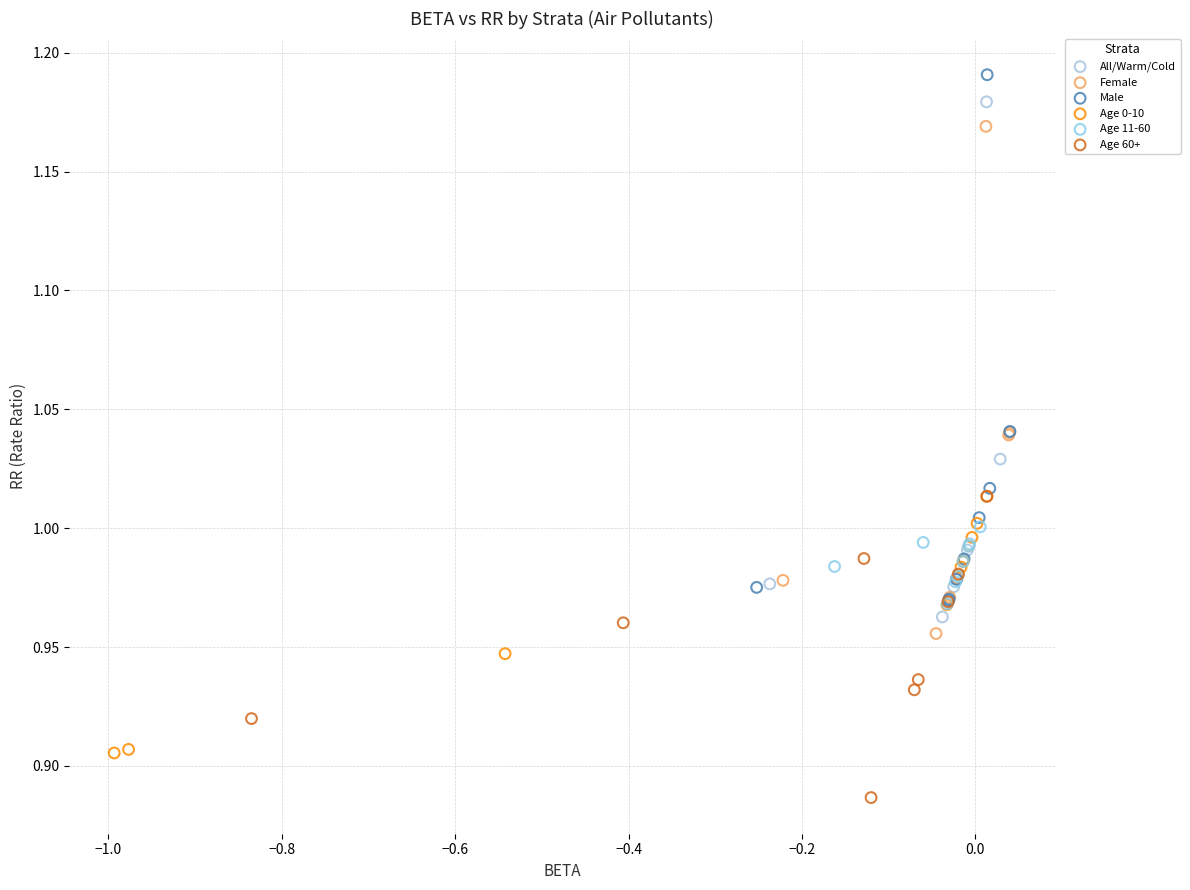

What are all the series names shown in the legend?

All/Warm/Cold, Female, Male, Age 0-10, Age 11-60, Age 60+